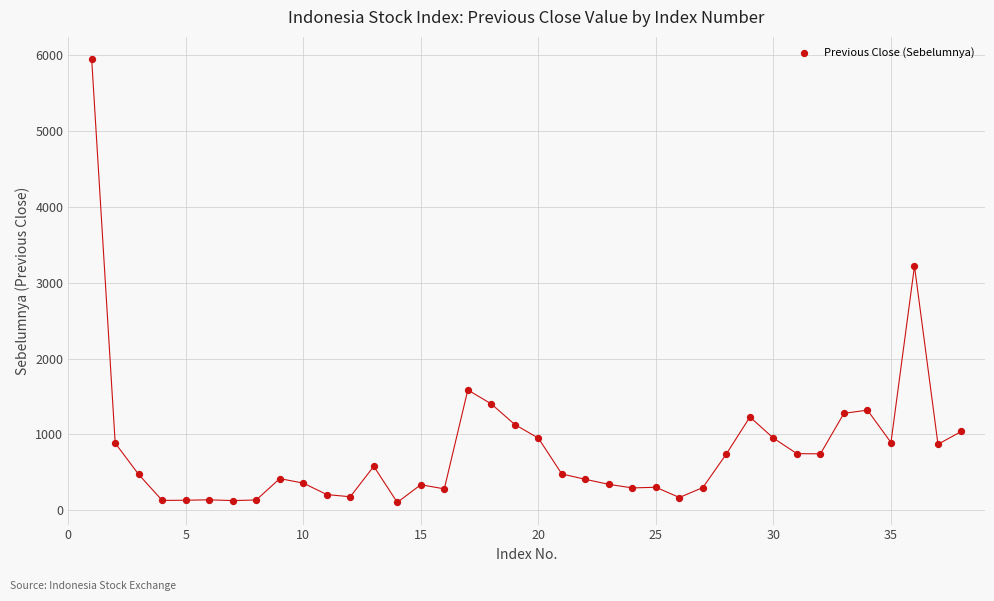

What is the range of X values (max minus min)?

37.0